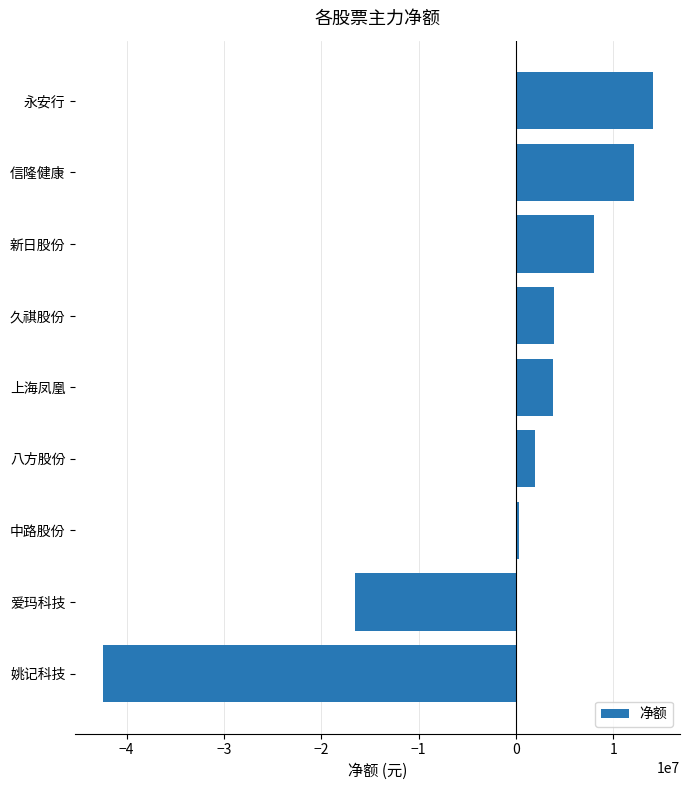

Between 八方股份 and 久祺股份, which is larger?

久祺股份